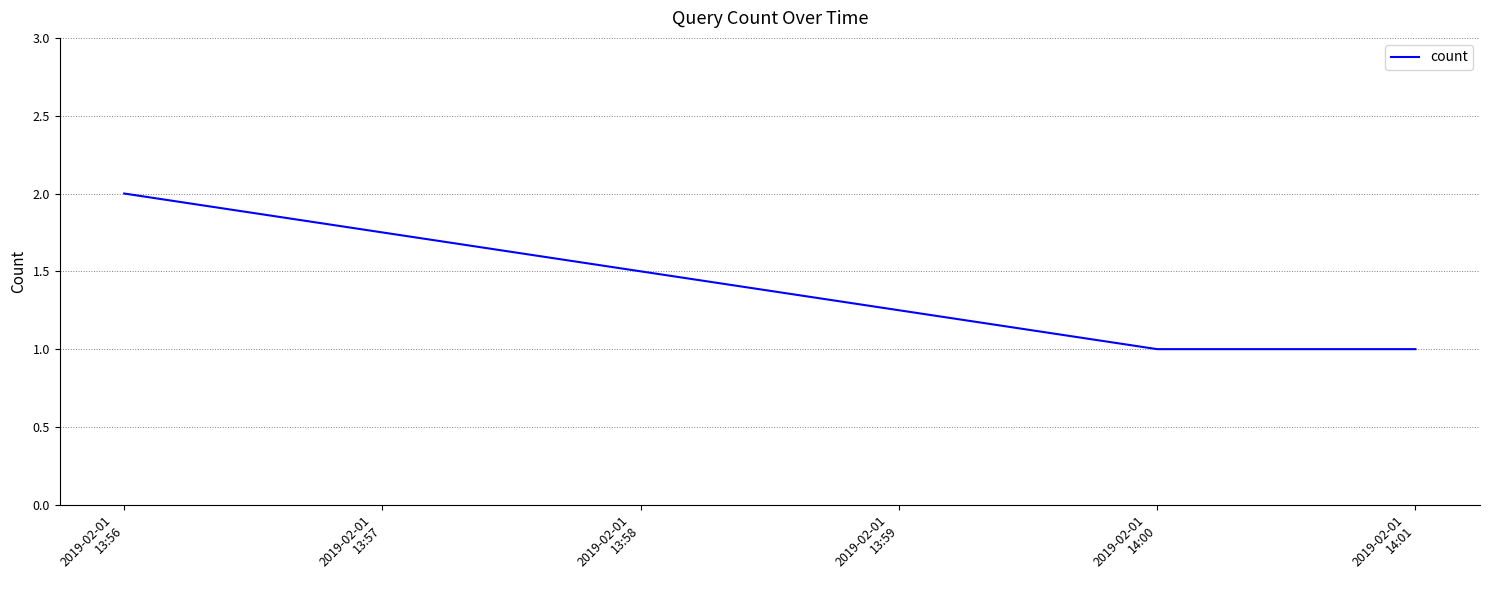

What is the sum of all values?

4